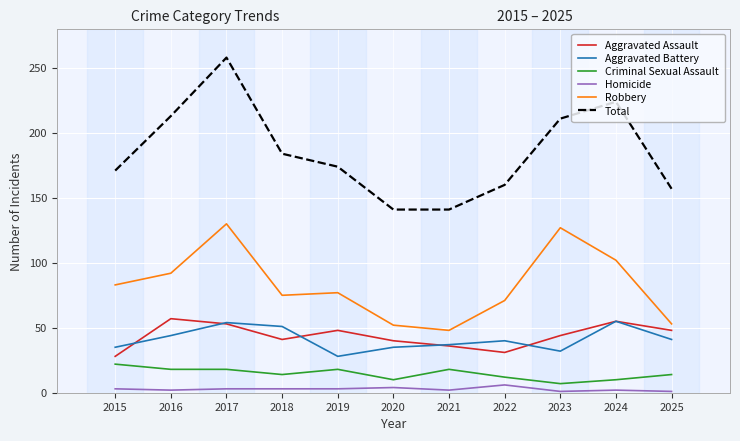

True or false: Aggravated Assault has a value of 90 at 2024.

False